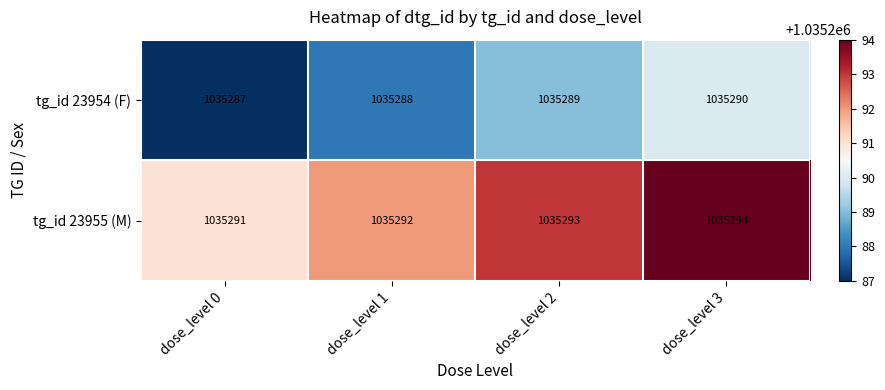

Reading right to left, what are all the values shown in this chart?

tg_id 23954 (F): dose_level 3=1035290	dose_level 2=1035289	dose_level 1=1035288	dose_level 0=1035287
tg_id 23955 (M): dose_level 3=1035294	dose_level 2=1035293	dose_level 1=1035292	dose_level 0=1035291